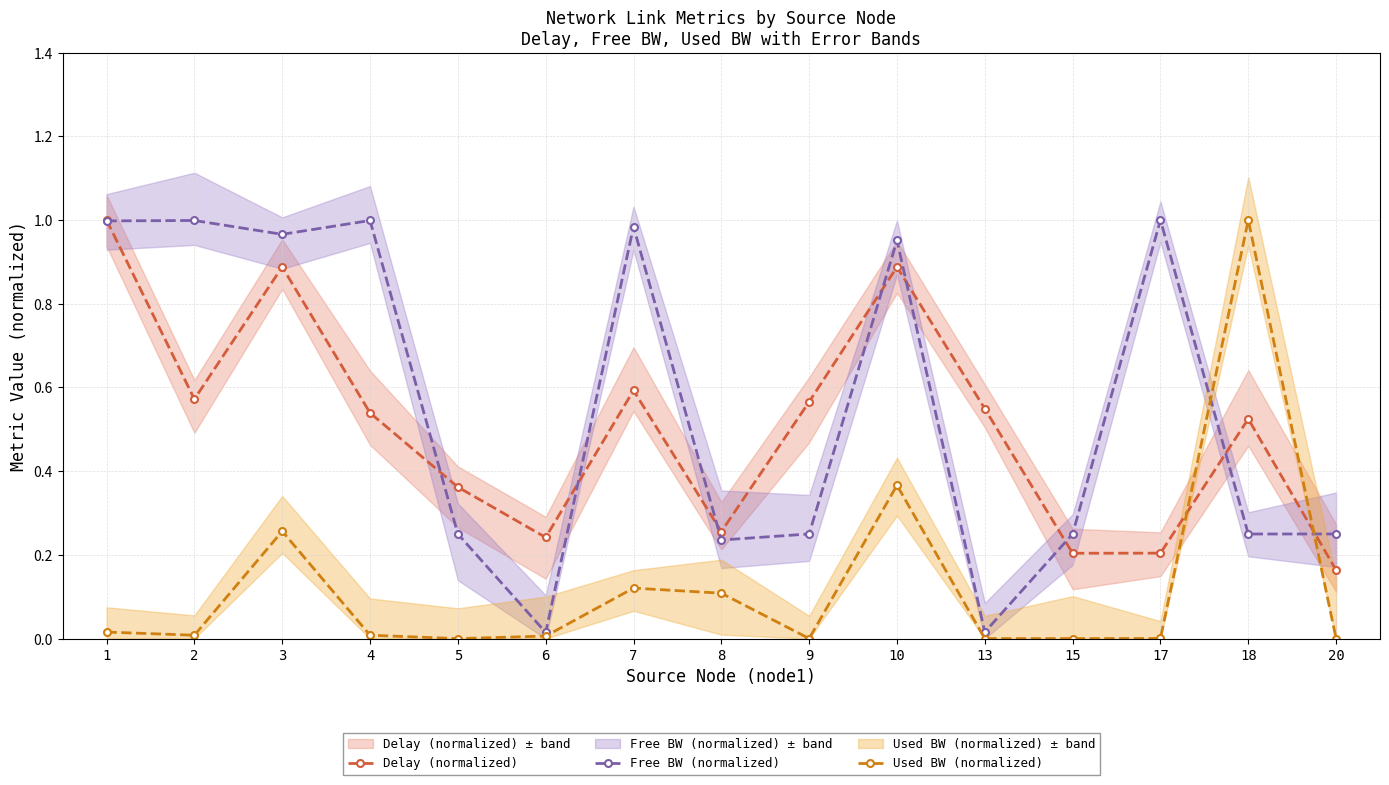

What is the value of the Delay (normalized) point at the 7th from the left?

0.6